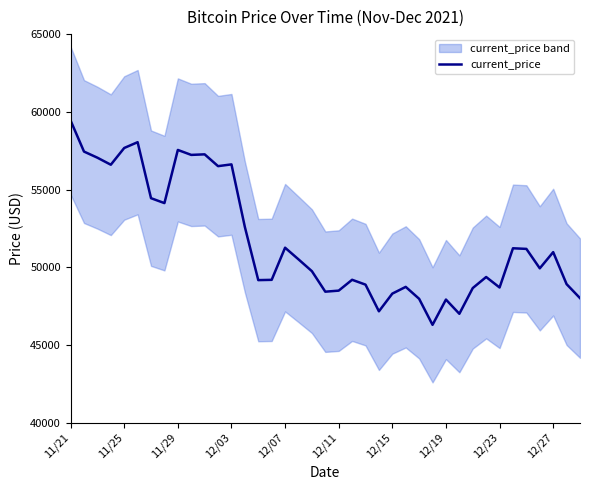

True or false: the data has more than 0 interior local peaks.

True